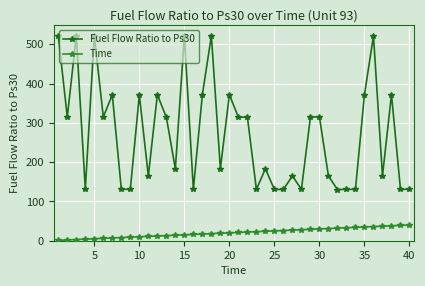

True or false: Fuel Flow Ratio to Ps30 and Time cross at least once.

False